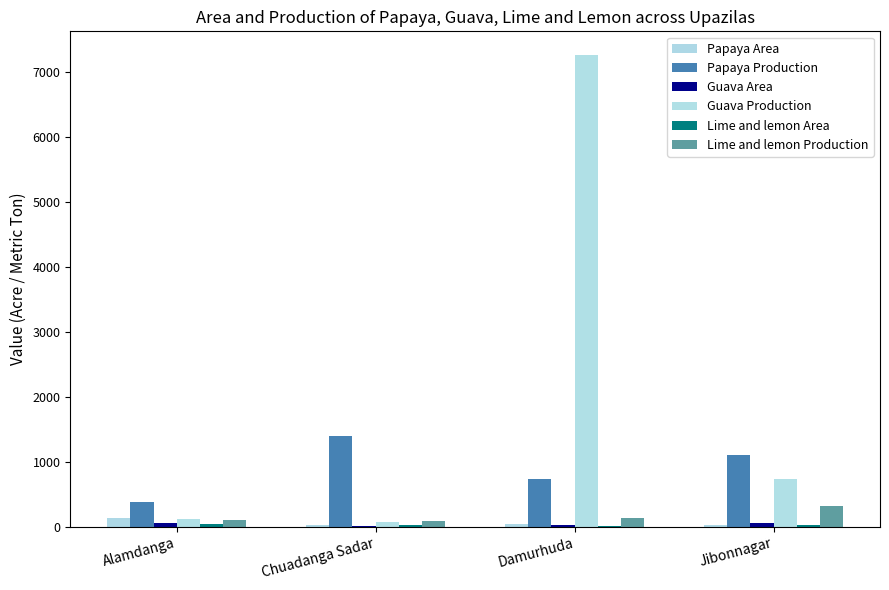

Is it true that Papaya Production equals 662.9 at Chuadanga Sadar?

False